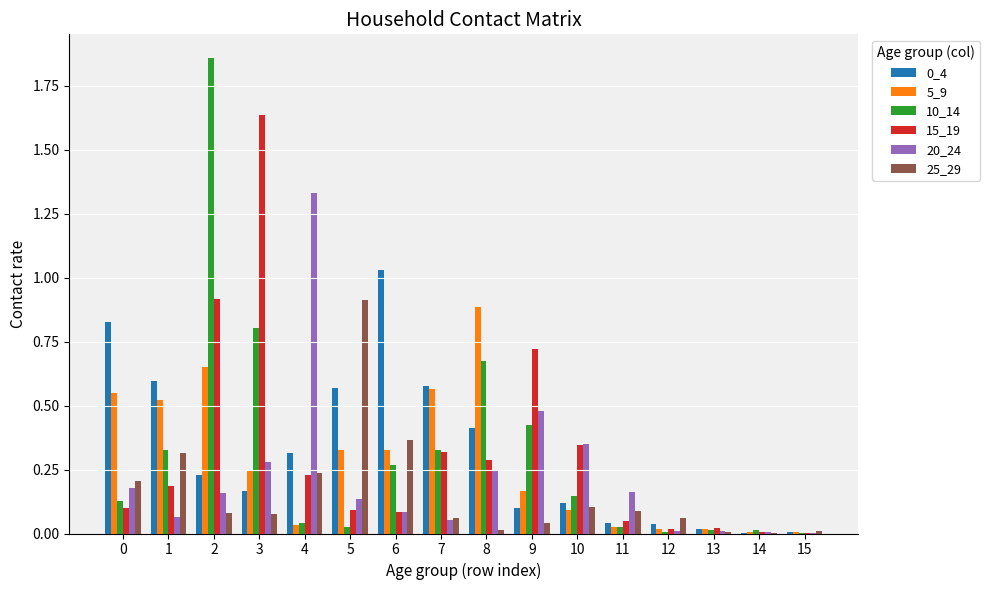

What is the sum of all 15_19 values?

5.0